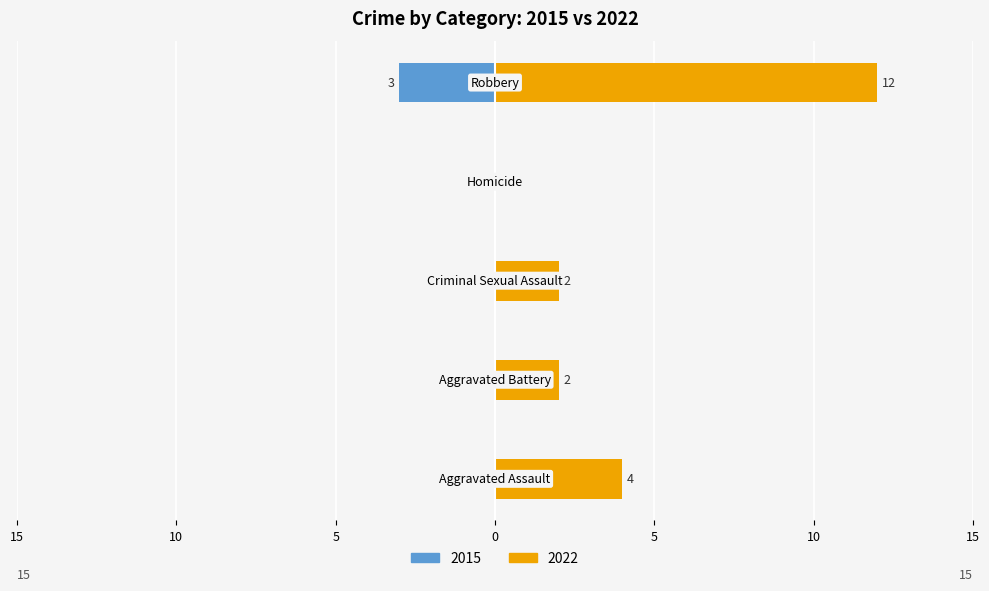

Reading left to right, extract all data points from this chart.

4	2	2	0	12